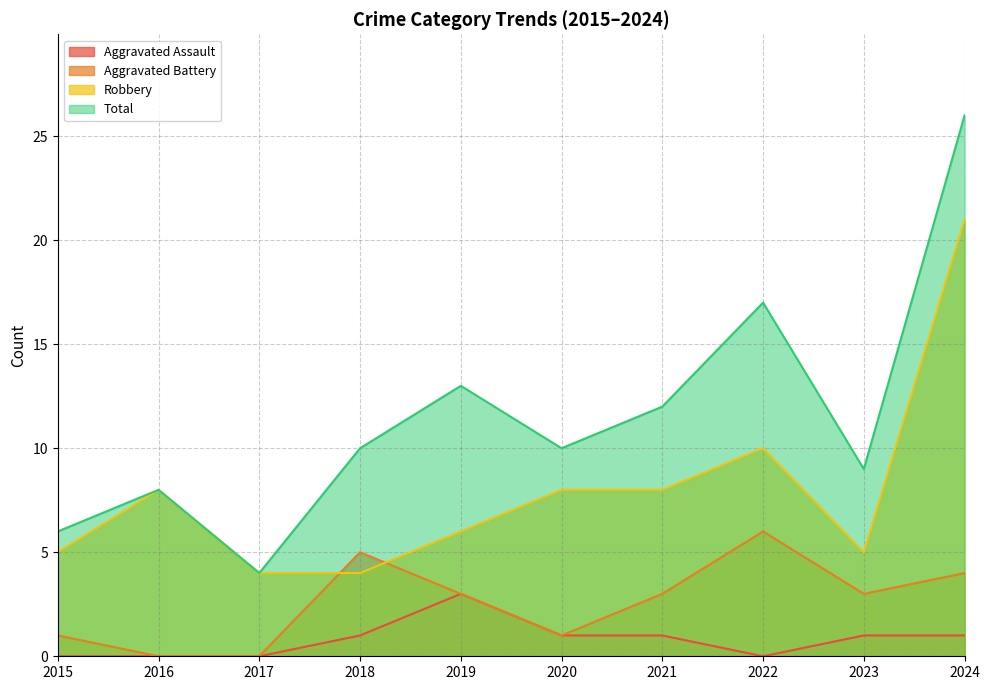

The Robbery series shows 2 at 2018. True or false?

False